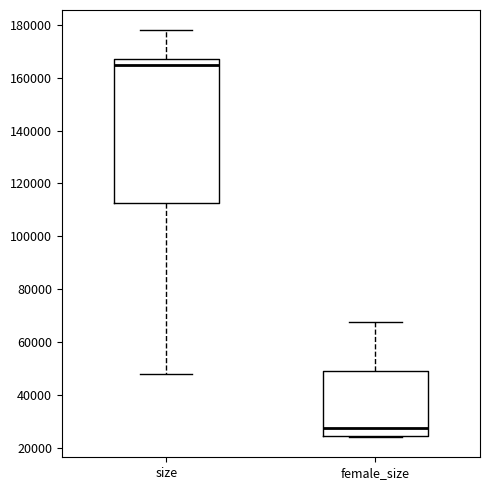

Reading left to right, transcribe this box plot: for each box, give where its median line is, the range the box spans, and where its two whiskers end, as read against the y-axis. The values are not printed on the chart, so give them approximately, as read against the axis.

size: median 164000, box 112000 to 166000, whiskers 48000 to 178000
female_size: median 28000, box 24000 to 48000, whiskers 24000 to 68000